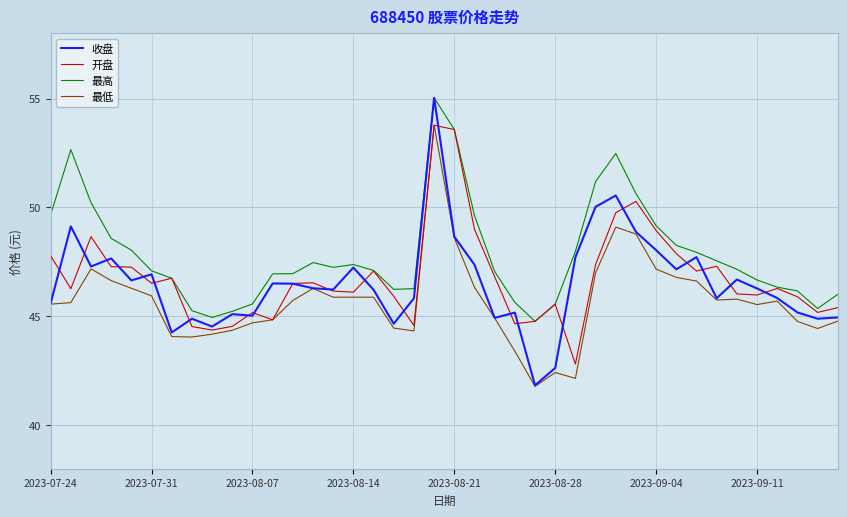

What is the smallest value displayed?

41.8